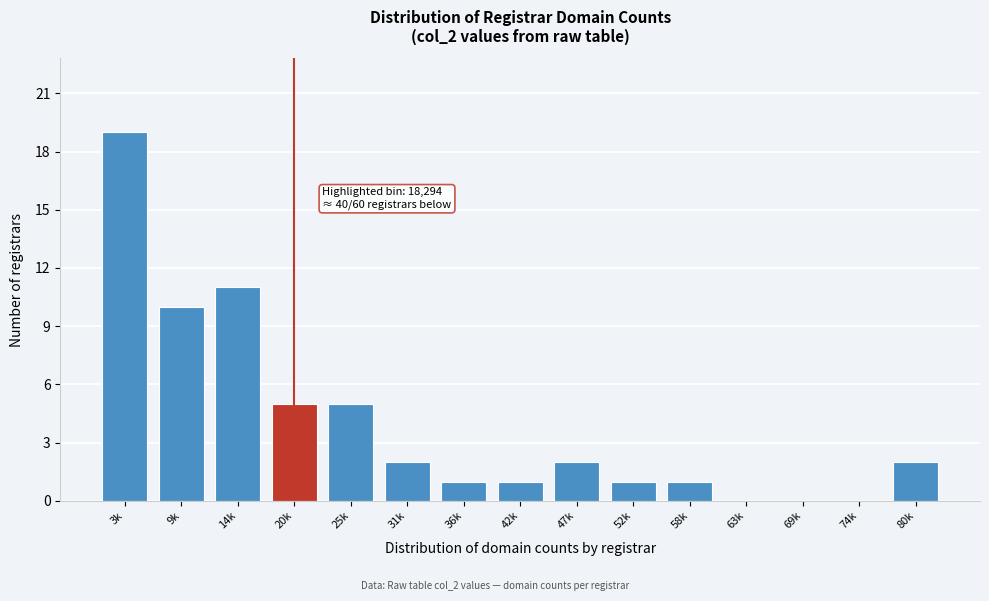

Reading left to right, what are all the values shown in this chart?

3k=19	9k=10	14k=11	20k=5	25k=5	31k=2	36k=1	42k=1	47k=2	52k=1	58k=1	63k=0	69k=0	74k=0	80k=2